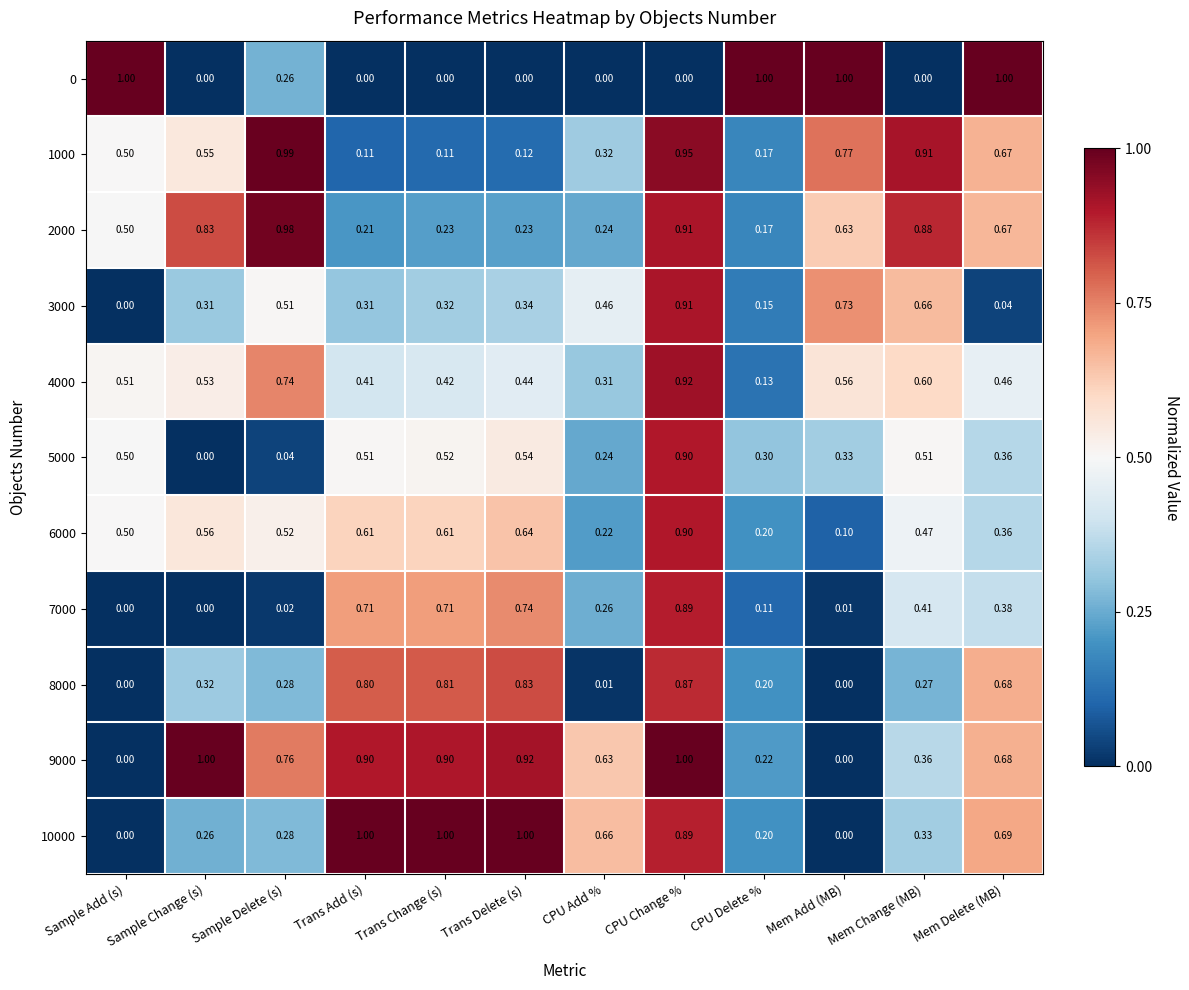

Where is 5000 nearest to the value 0?

Sample Change (s)